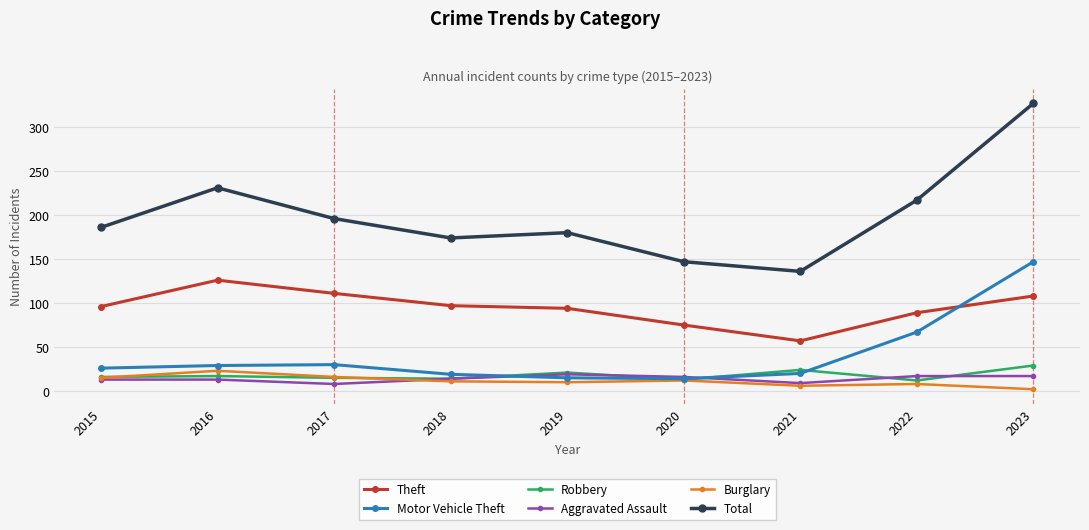

At which category is the sum across all series the highest?

2023